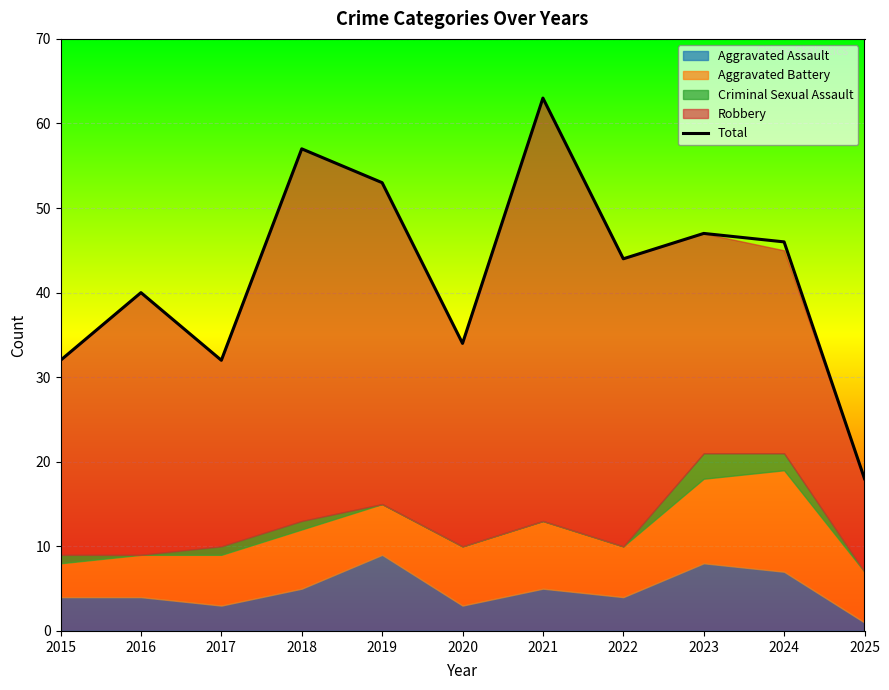

Reading left to right, transcribe all the data shown in this chart.

2015=32	2016=40	2017=32	2018=57	2019=53	2020=34	2021=63	2022=44	2023=47	2024=46	2025=18